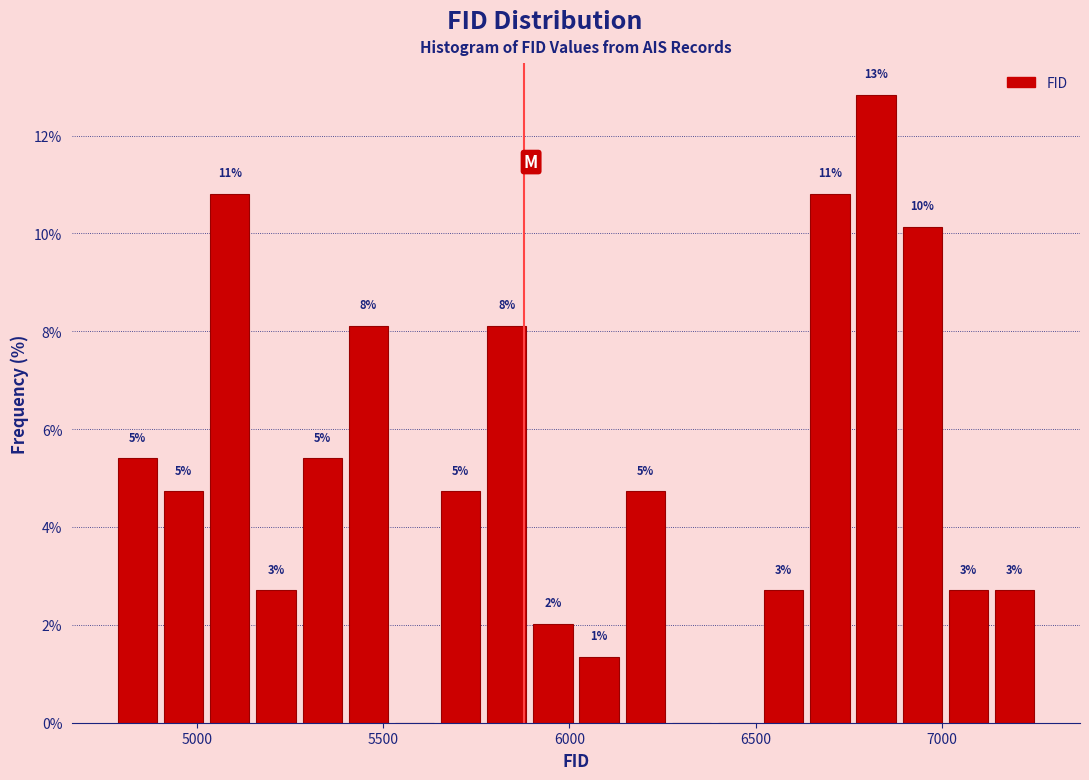

Read against the x-axis, roughly where is the centre of the tallest bar?

6800